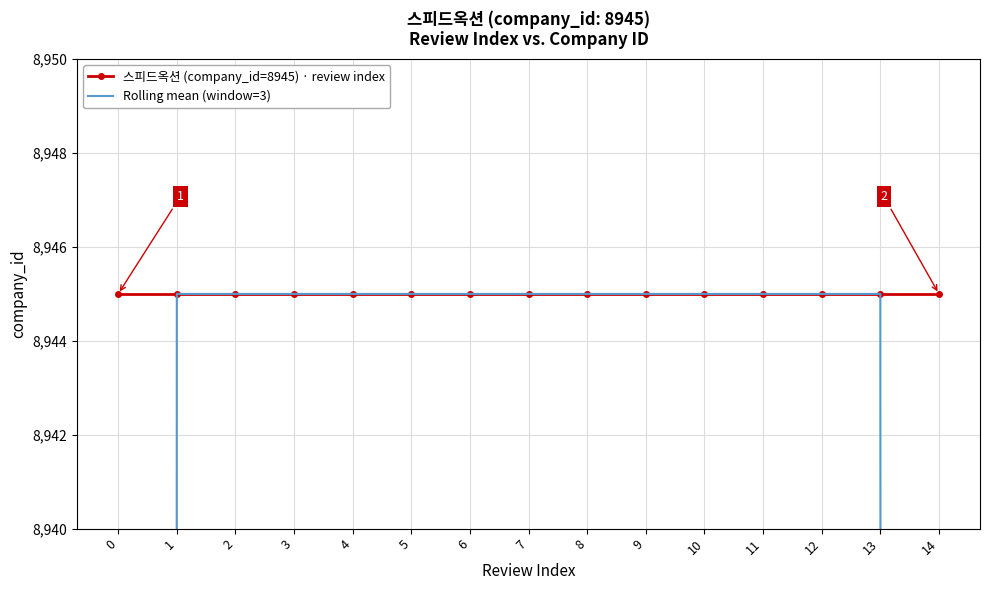

True or false: Rolling mean (window=3) and 스피드옥션 (company_id=8945) · review index intersect in this chart.

False